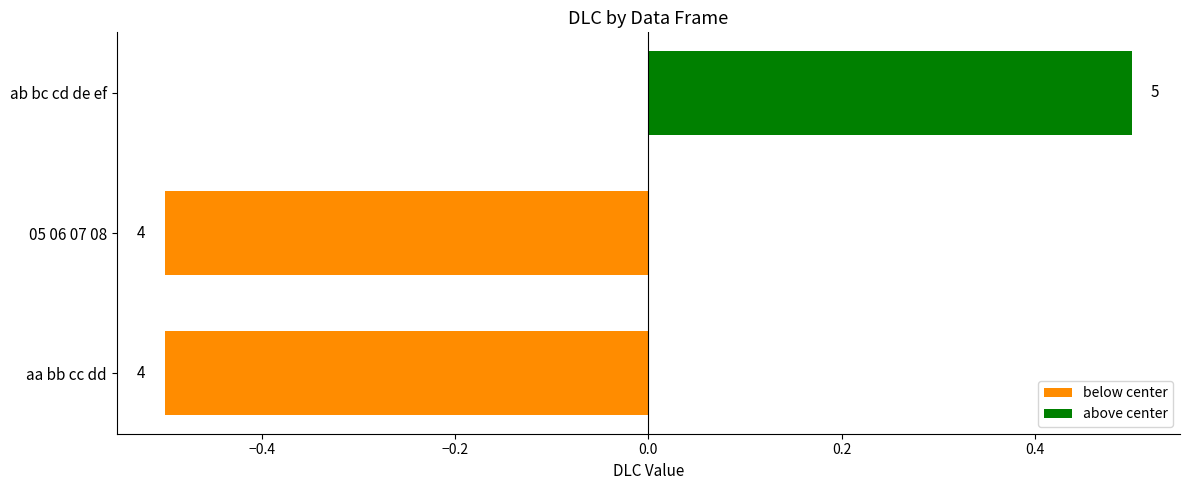

How many bars are there in total?

3